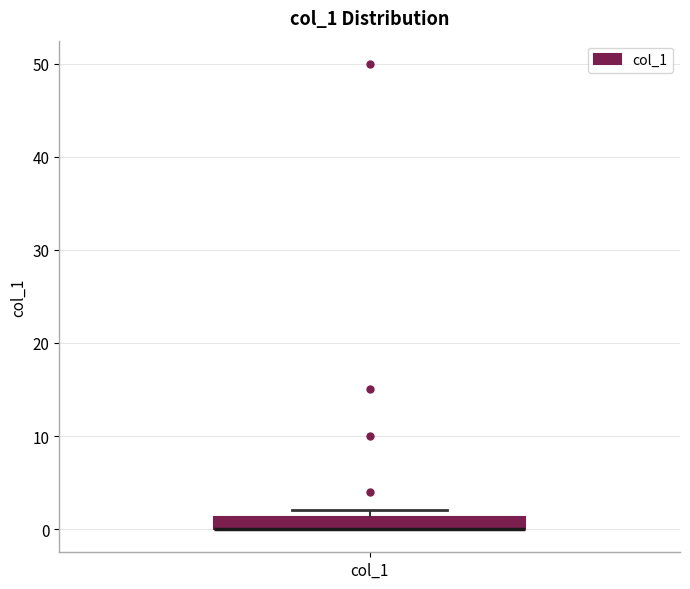

Where is the upper edge of the box for col_1 on the y-axis? The values are not printed on the chart, so give them approximately, as read against the axis.

1